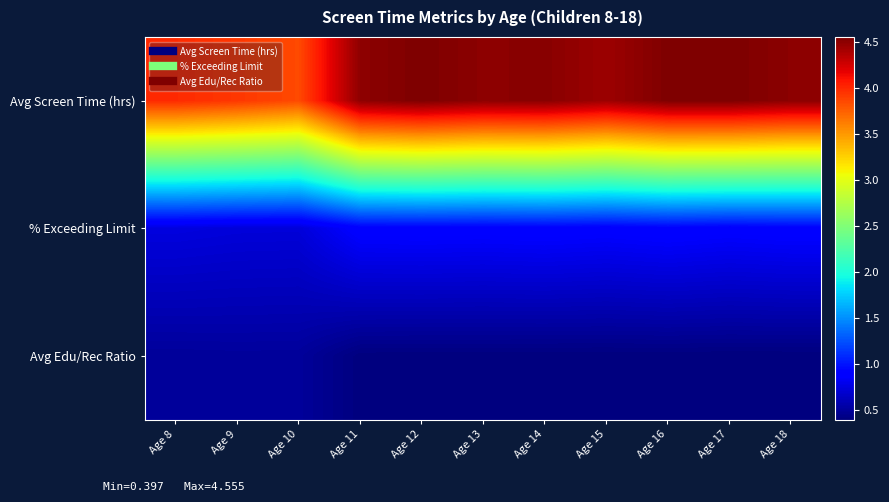

Between Age 9 and Age 12, which series saw the biggest shift?

Avg Screen Time (hrs)